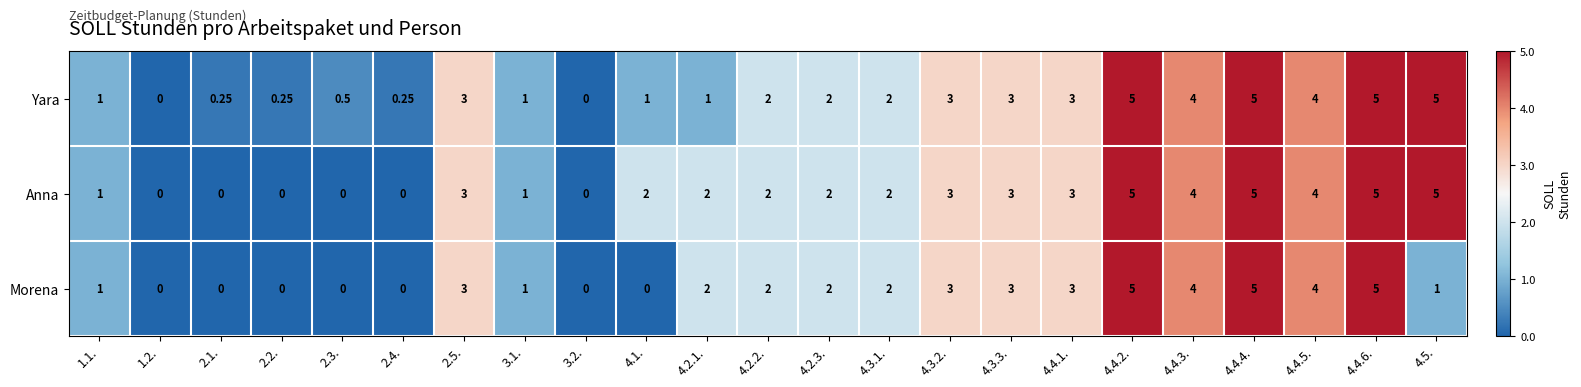

Which series has the largest total across all categories?

Anna